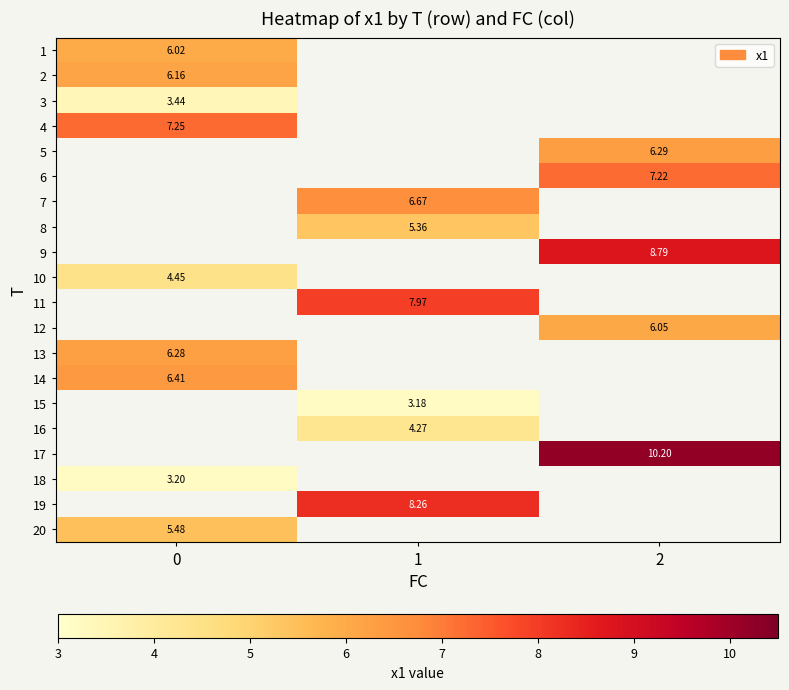

Which has a higher value, 0 or 2?

2